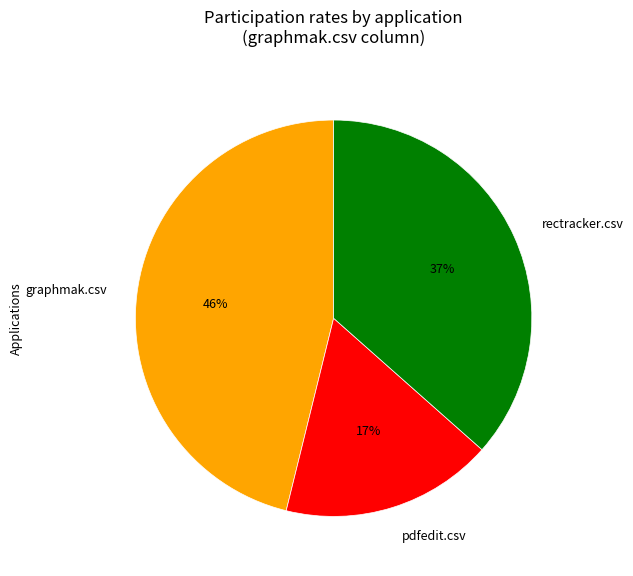

Does pdfedit.csv represent more than half of the total?

No